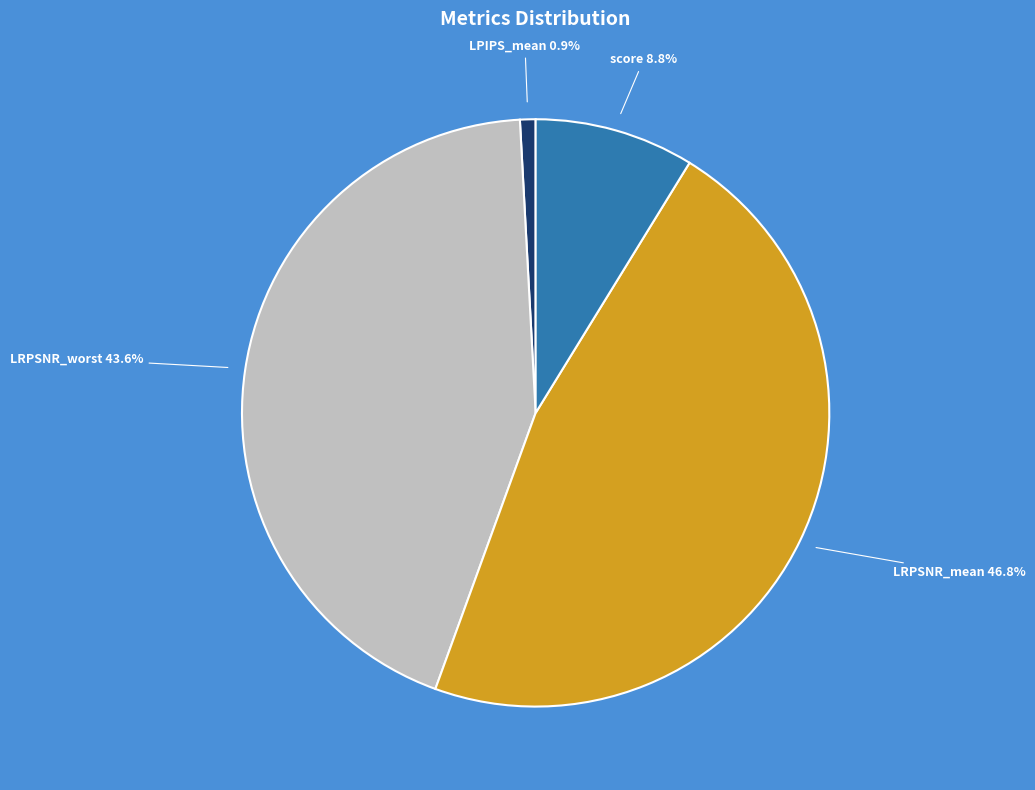

Is there any slice that represents more than half of the pie?

No